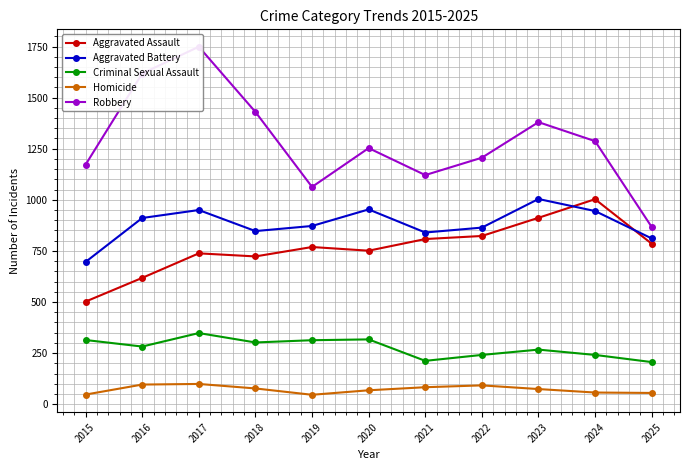

What is the difference between the second highest and second lowest values in the Criminal Sexual Assault series?

105